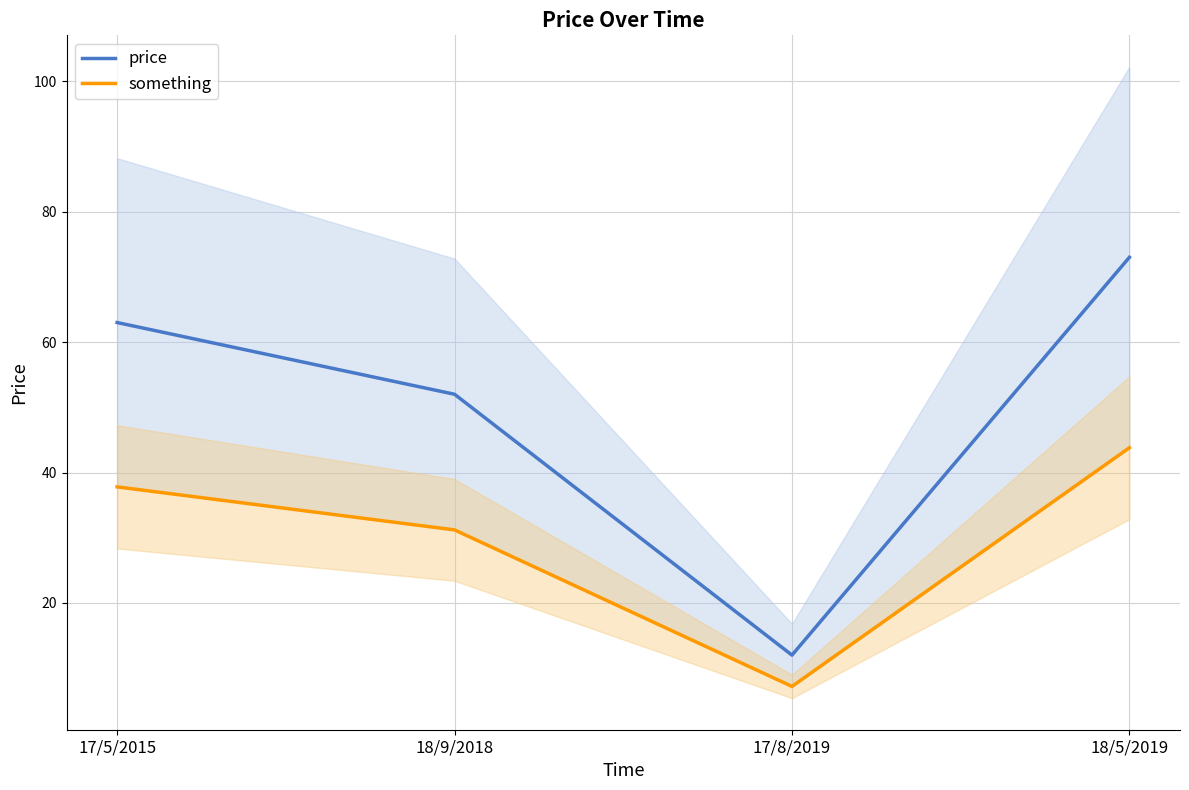

What is the highest value of the something series?

43.8